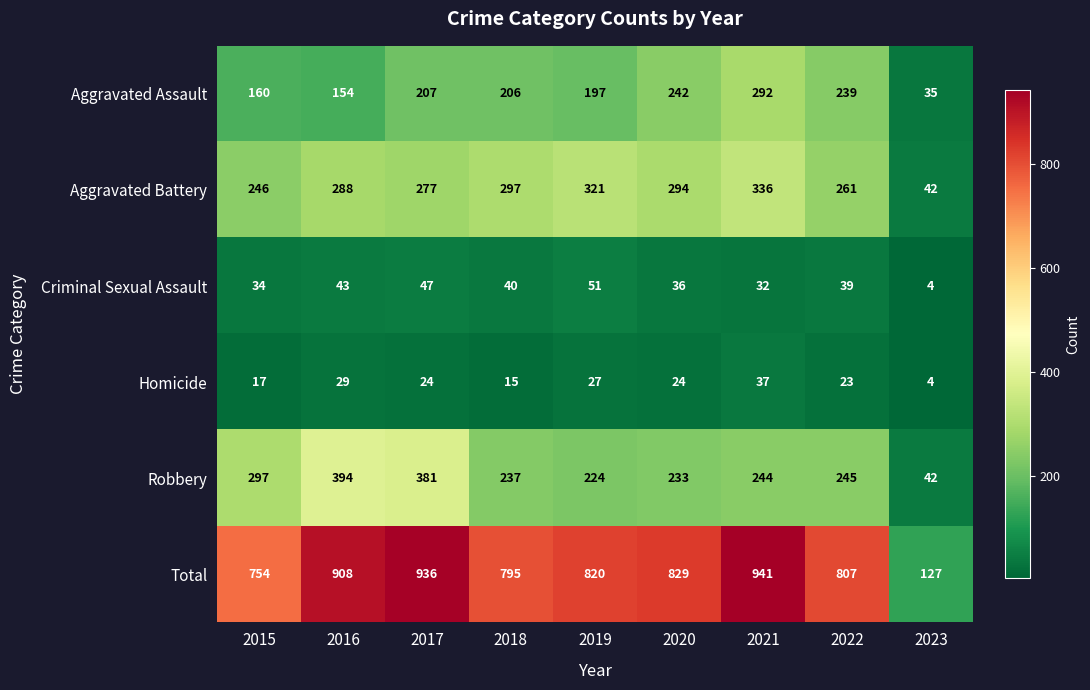

At which label does Robbery first exceed 244?

2015